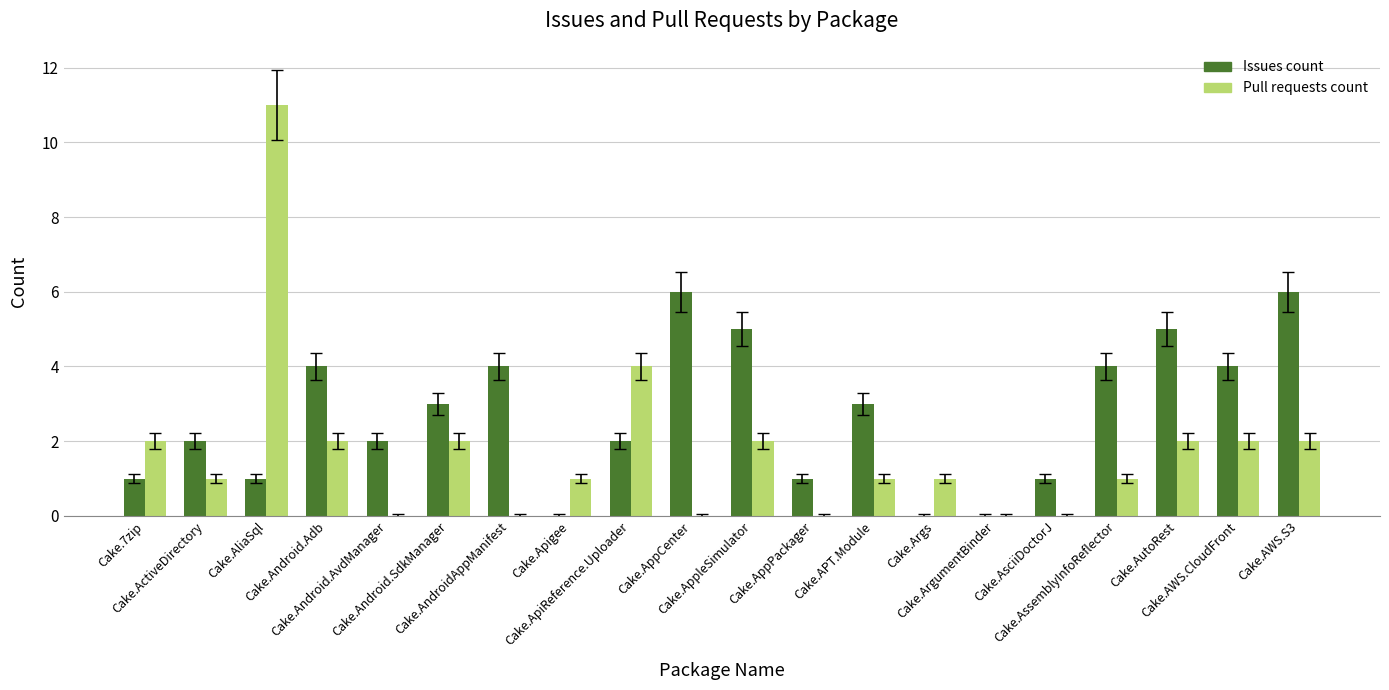

What is the highest value of the Issues count series?

6